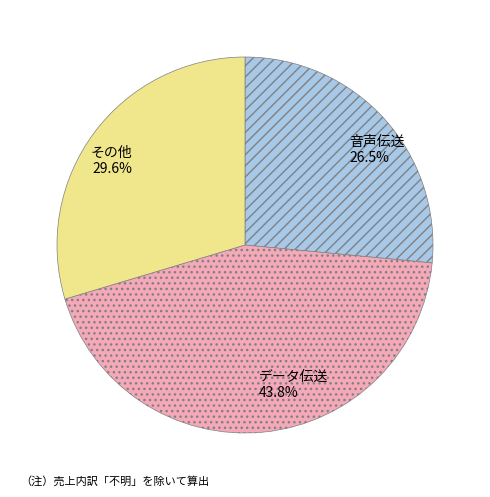

Do その他 29.6% and 音声伝送 26.5% together represent more than half of the pie?

Yes